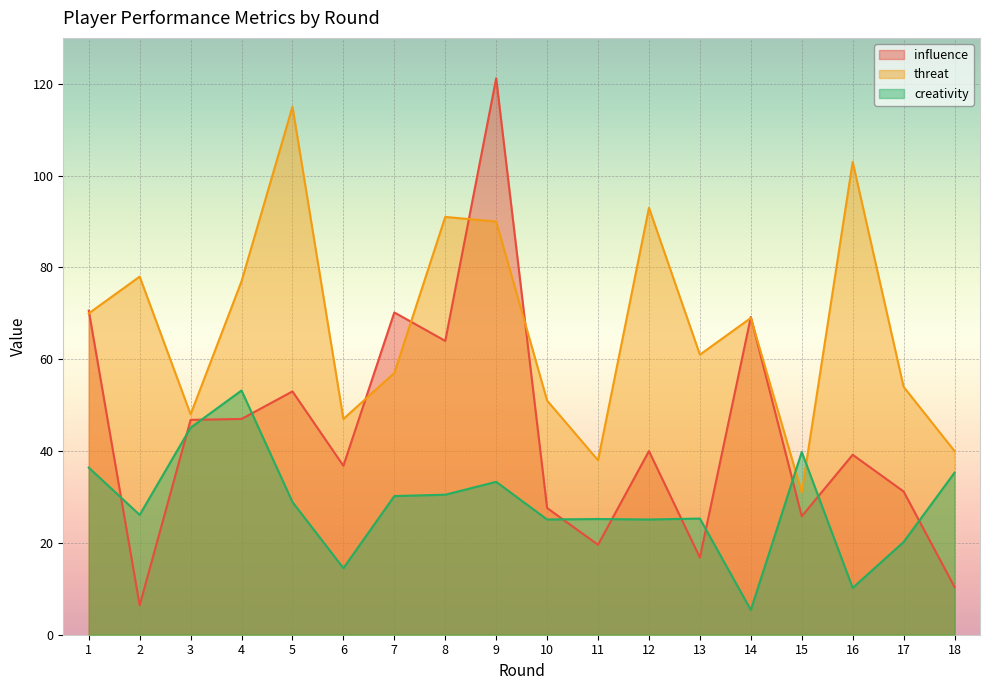

How many lines are shown in the chart?

3